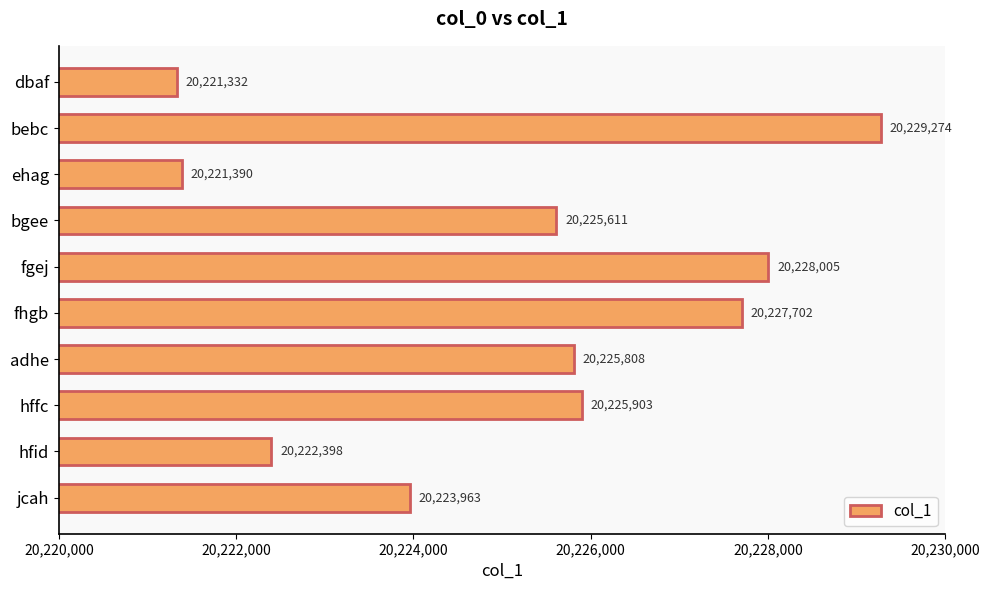

What value does the data have at dbaf, to the nearest 50?

20221350